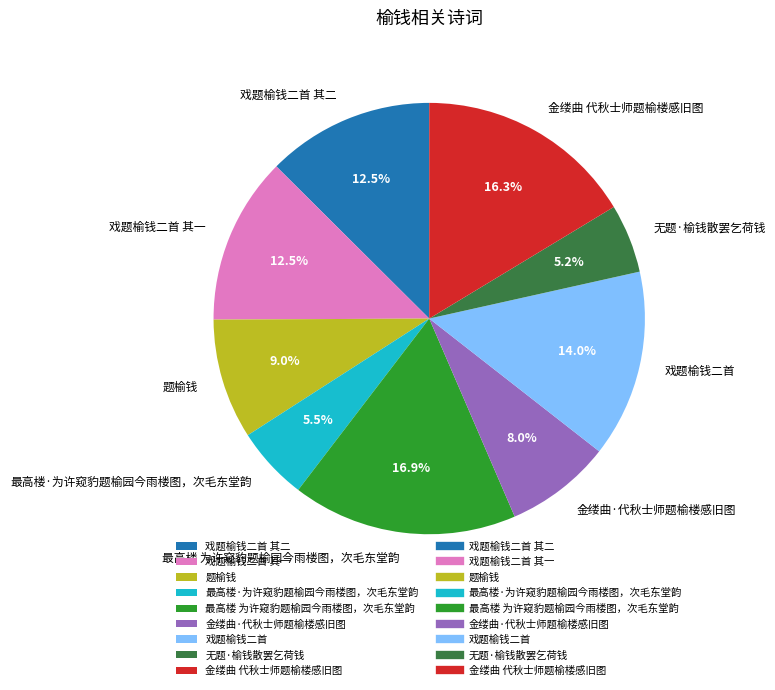

Which has a higher value, 最高楼 为许窥豹题榆园今雨楼图，次毛东堂韵 or 戏题榆钱二首 其二?

最高楼 为许窥豹题榆园今雨楼图，次毛东堂韵